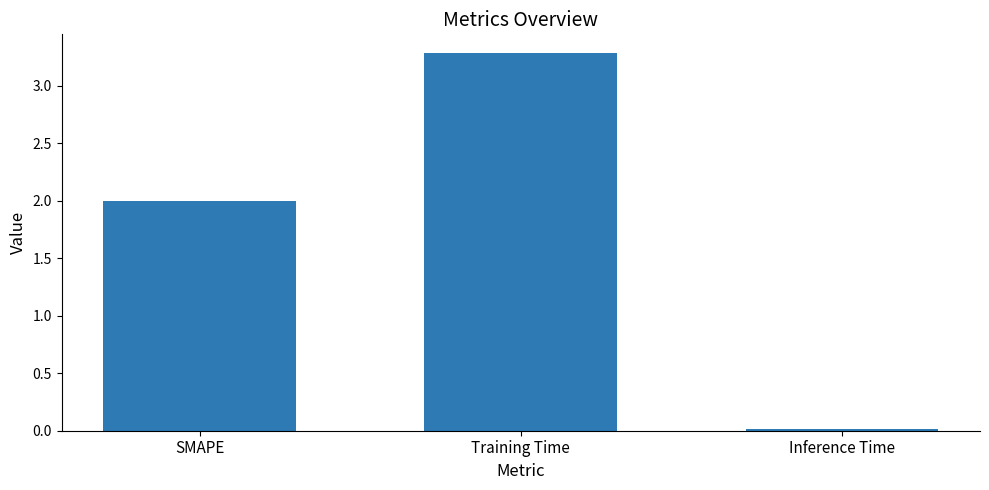

What is the sum of all values?

5.3